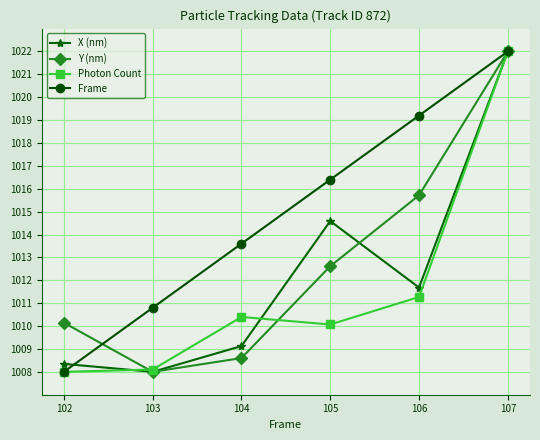

At which category is the sum across all series the highest?

107